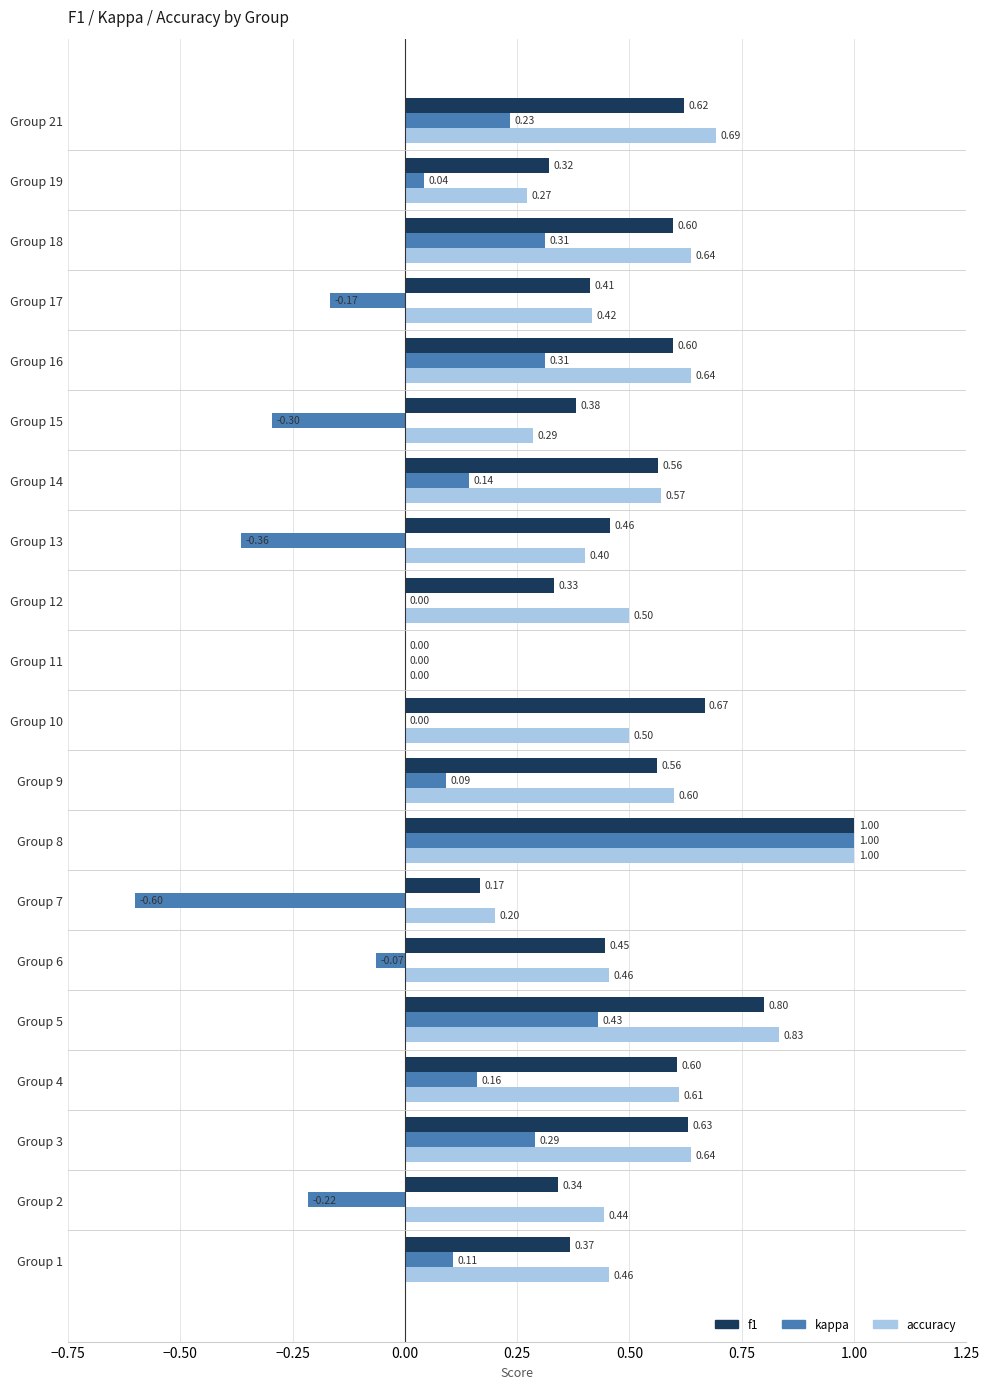

Which series changed the most between Group 5 and Group 17?

kappa